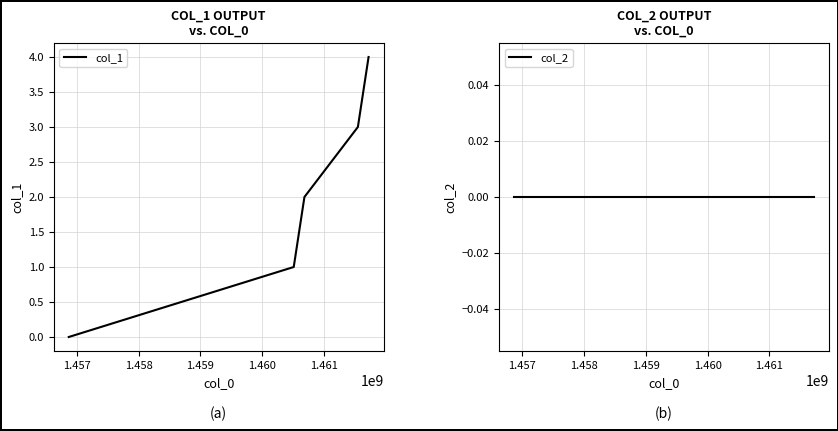

What is the value of the col_1 point at the 4th from the left?

3